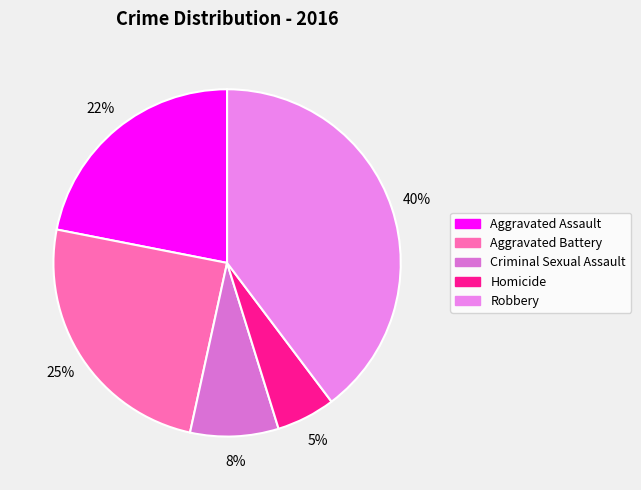

True or false: Aggravated Battery accounts for 25% of the total.

True